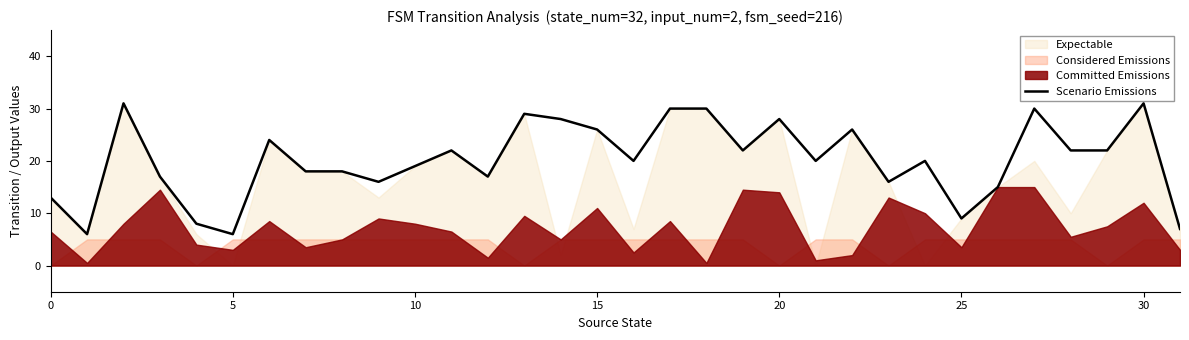

What is the average value?

20